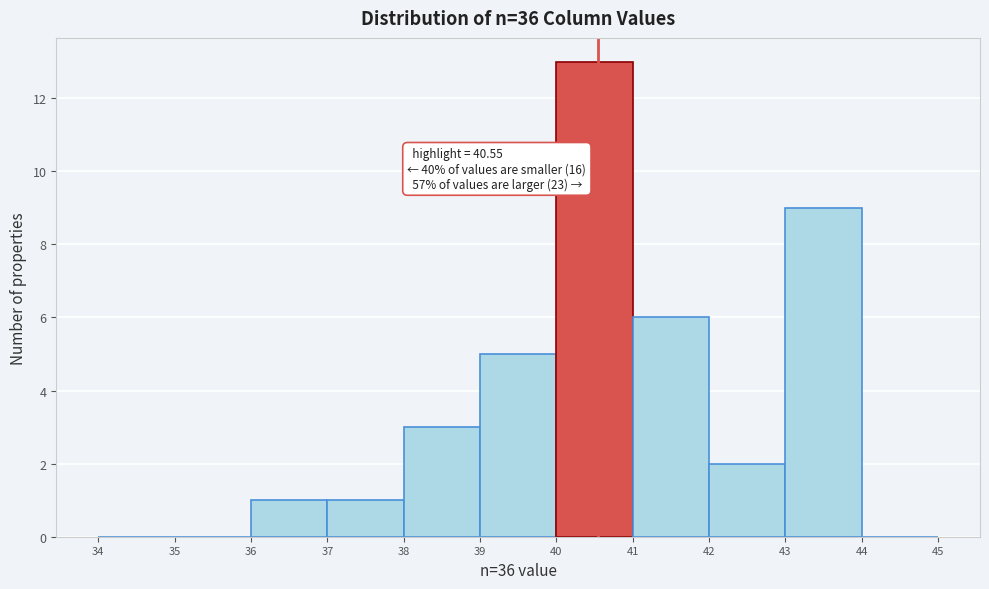

Which range on the x-axis has the tallest bar?

40 to 41